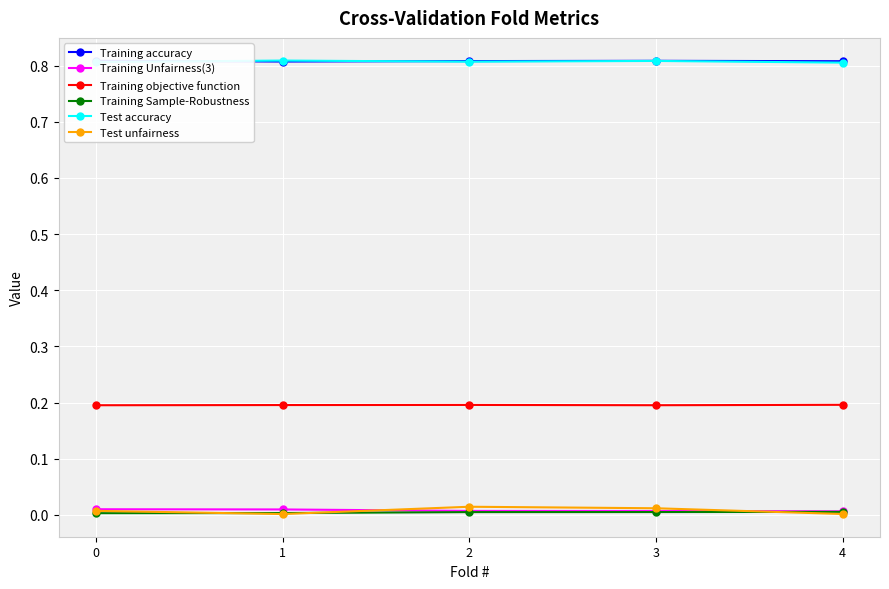

At which label does Test accuracy reach its minimum?

4